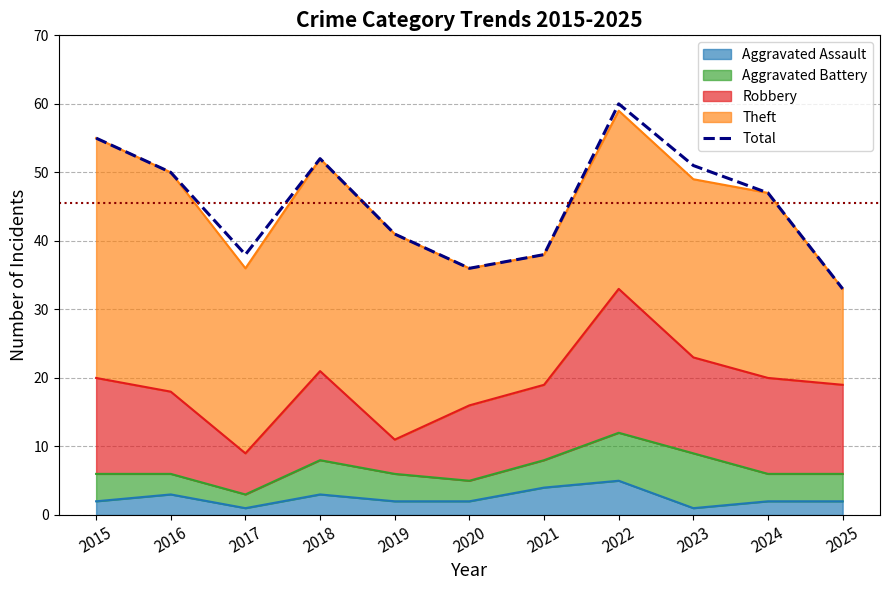

How many interior local valleys (lower than both neighbors) does the data have?

2